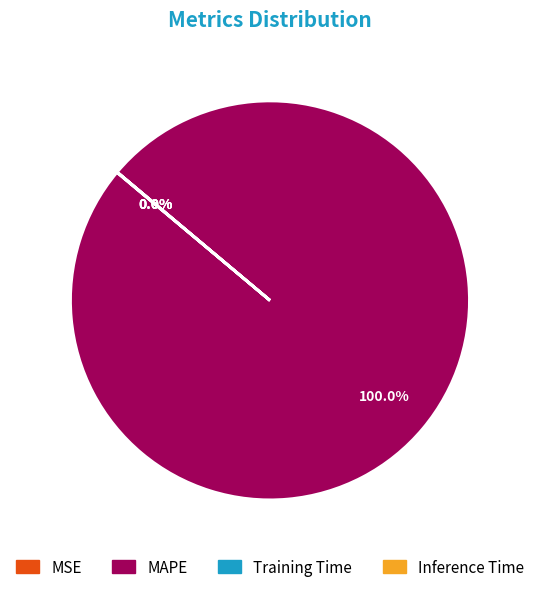

Which category accounts for the majority?

MAPE